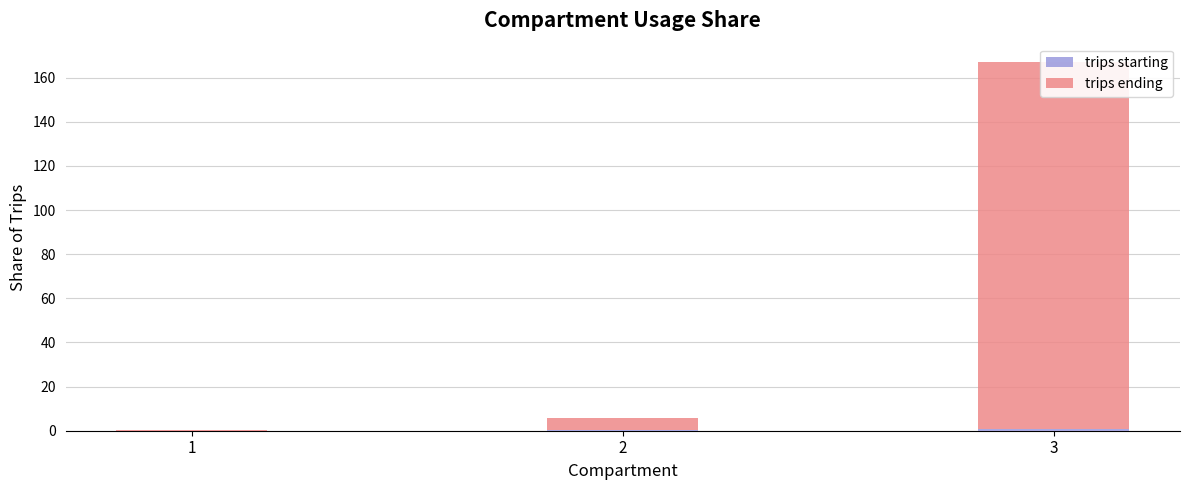

At which label does trips starting reach its minimum?

1